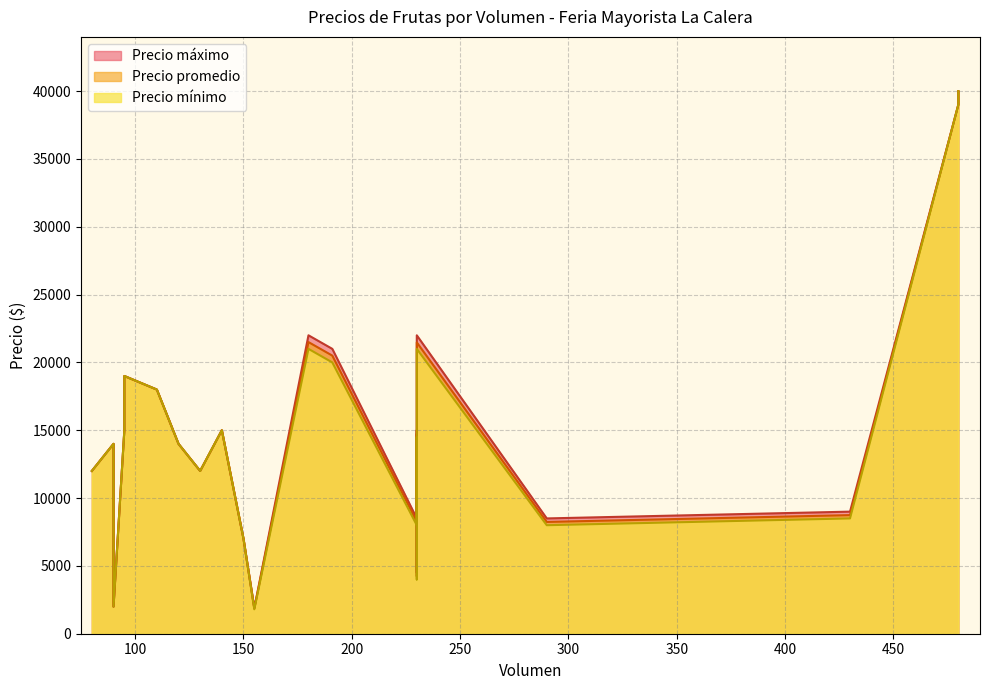

Rank the series by their average value, from lowest to highest.

Precio mínimo, Precio promedio, Precio máximo